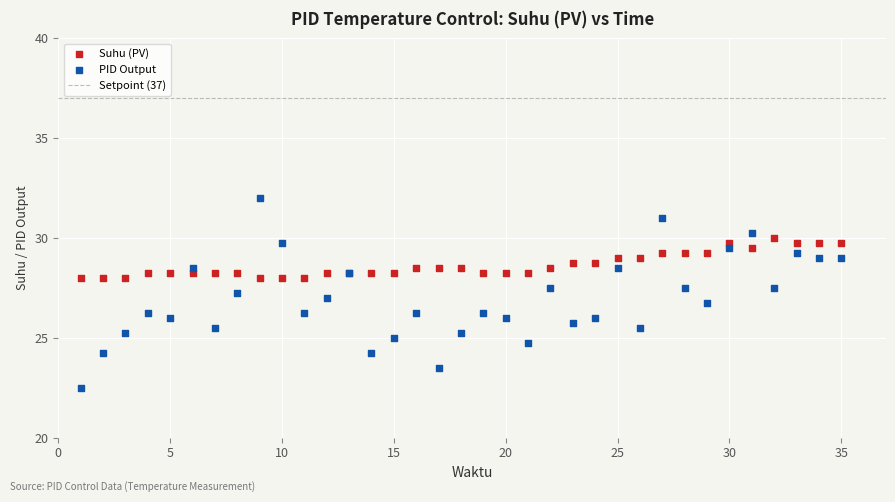

Which series contains the lowest Y value?

PID Output